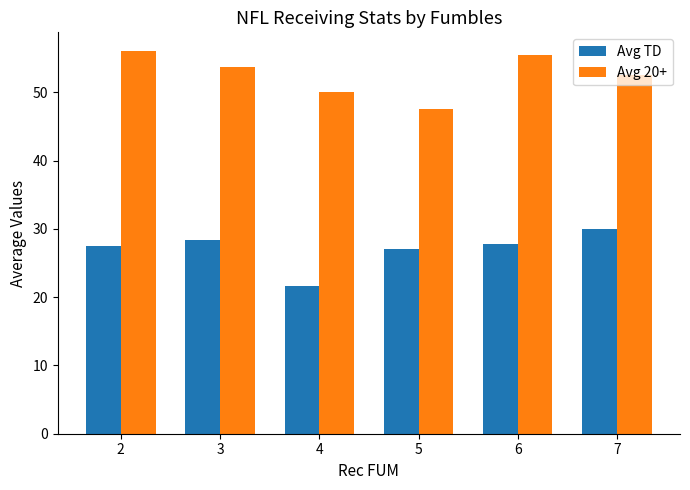

What is the lowest value of the Avg 20+ series?

47.5